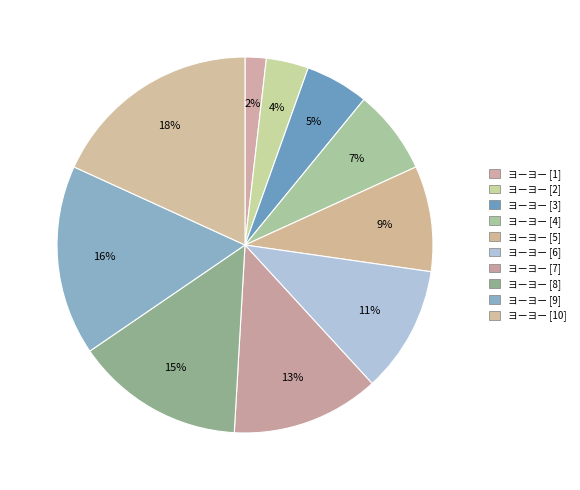

To the nearest percent, what is the difference between the largest and smallest slice percentages?

16%